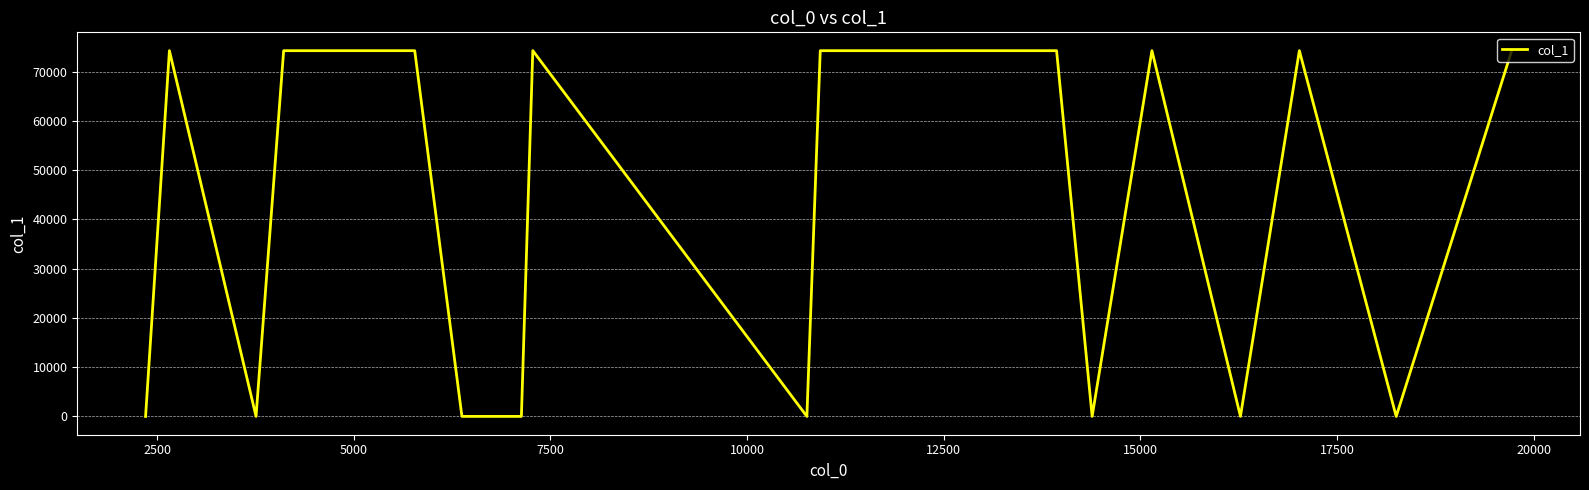

What is the greatest value displayed?

74277